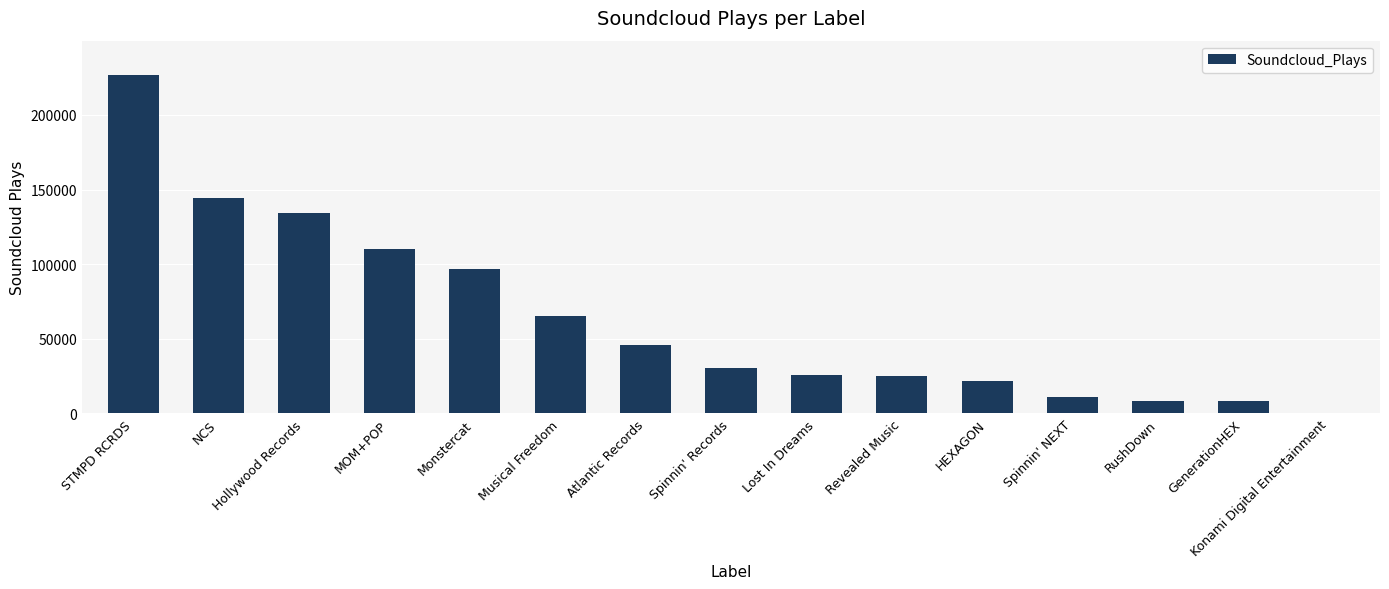

Are the bars grouped side by side (vs. stacked)?

No